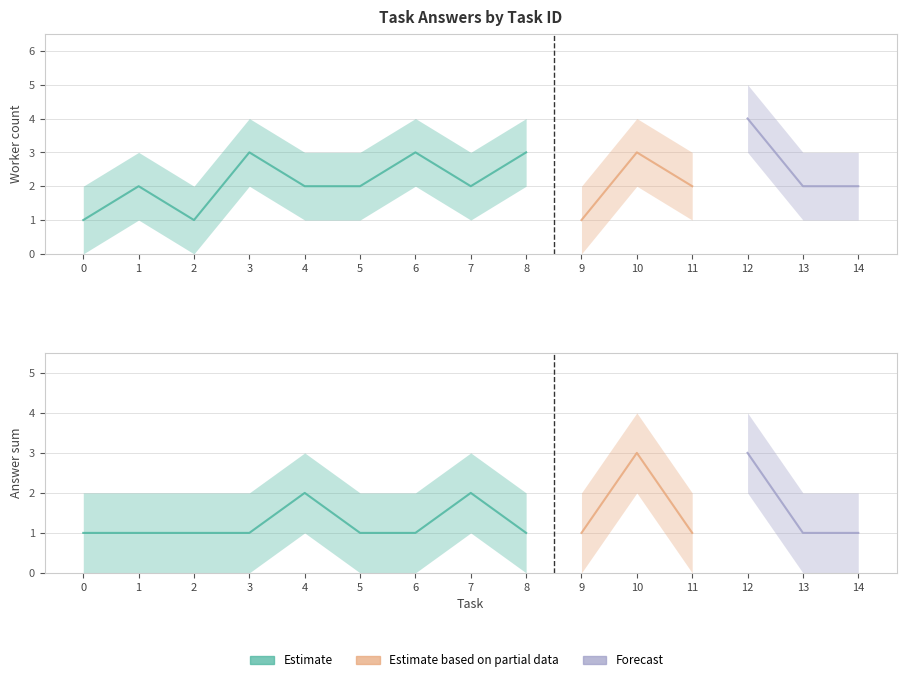

True or false: lower_answer and upper_worker cross at least once.

False